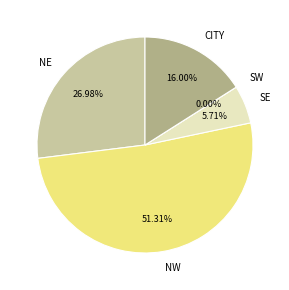

To the nearest percent, what percentage of the pie is CITY?

16%